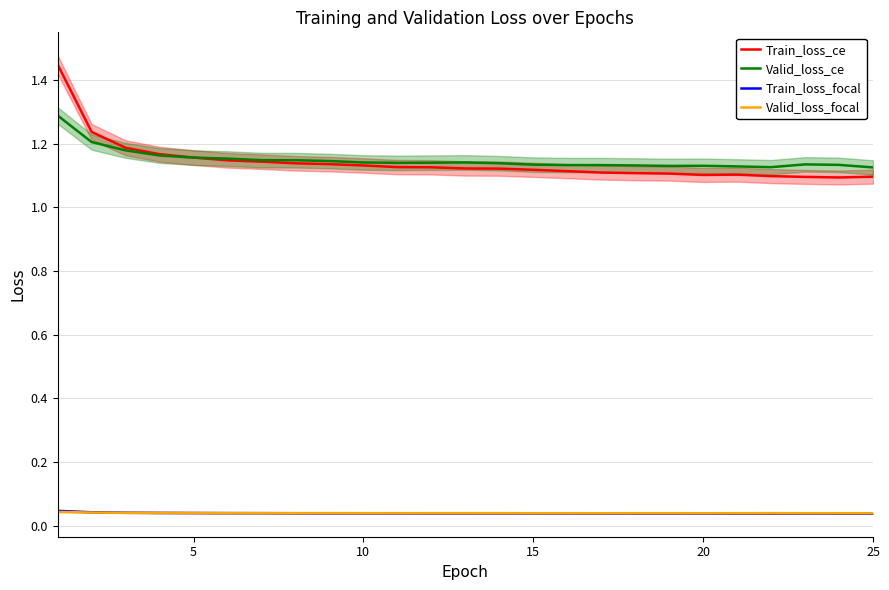

Is this an area chart (filled region under the line)?

No